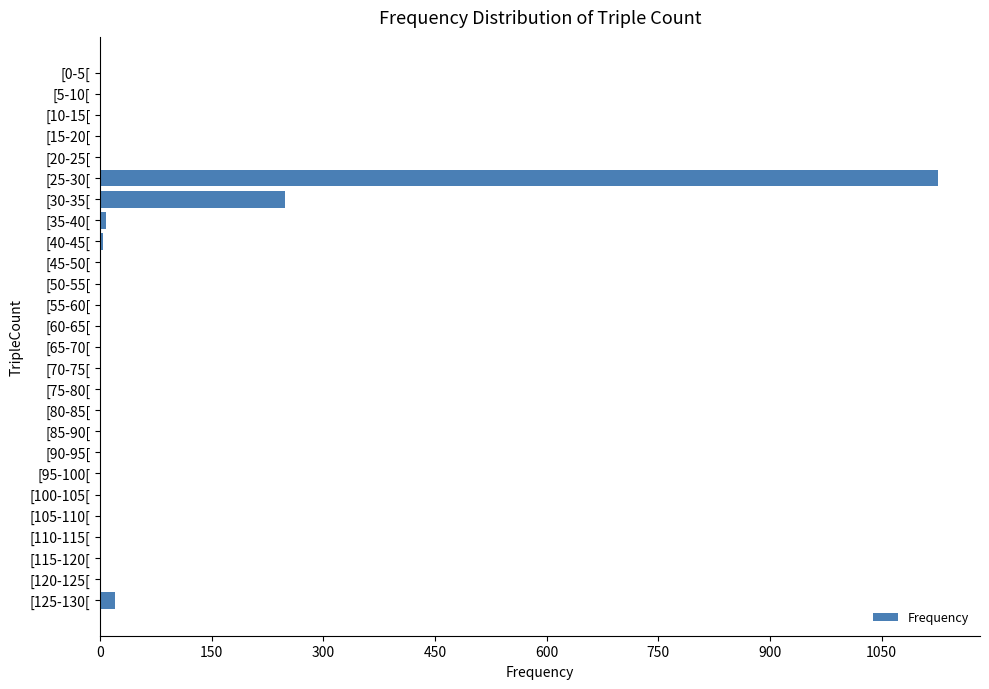

What is the sum of all values?

1415